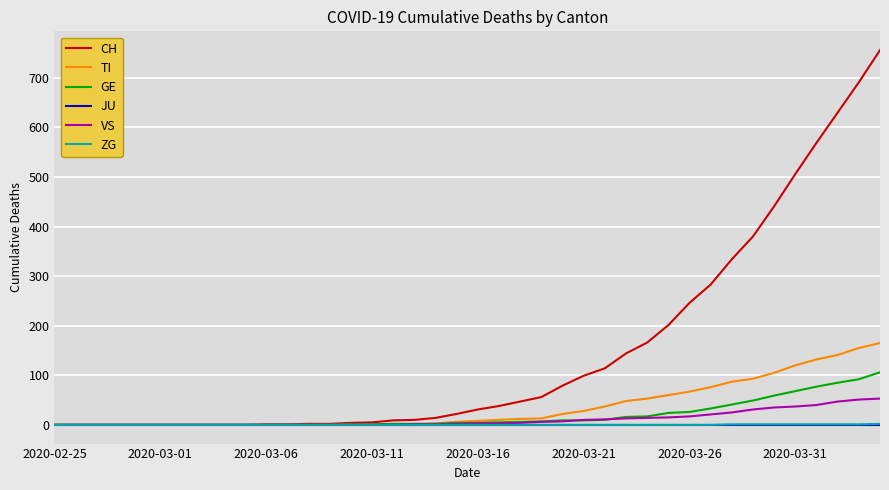

What is the maximum value shown in the chart?

756